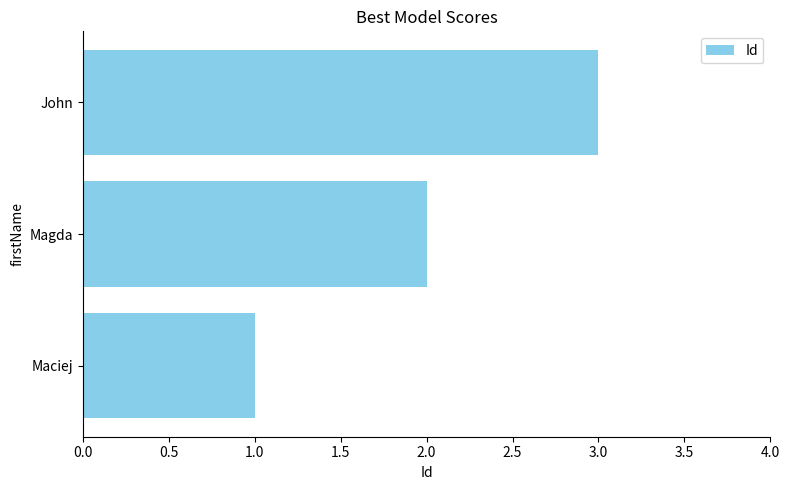

Where is the data nearest to the value 2?

Magda